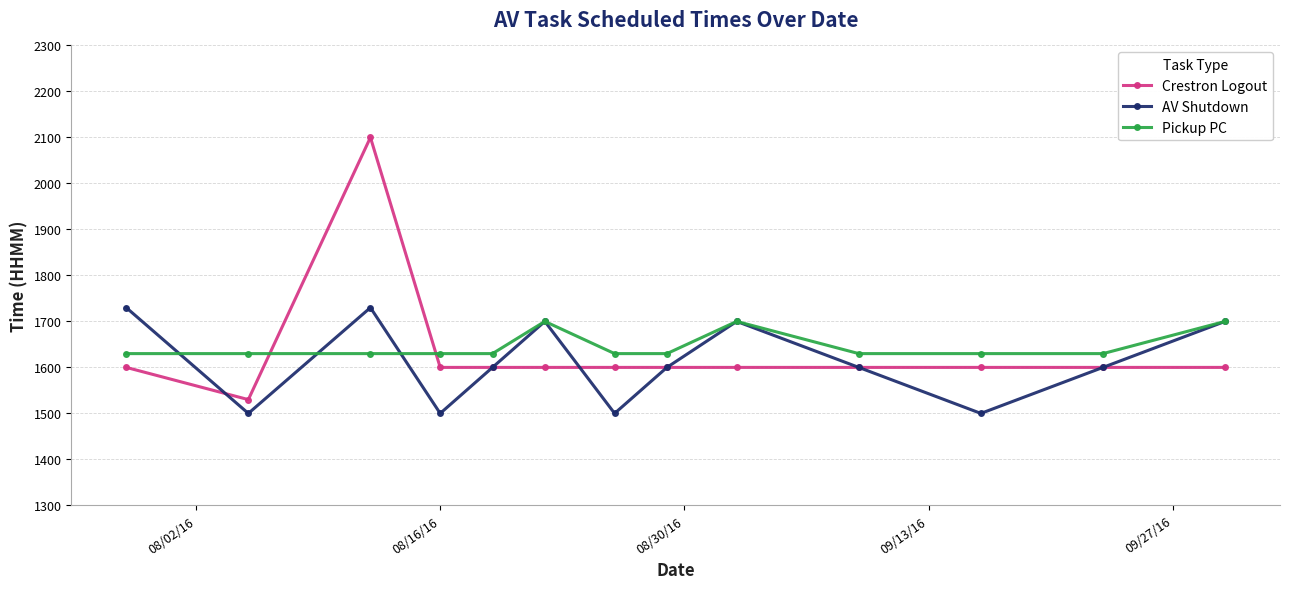

What is the lowest value of the AV Shutdown series?

1500